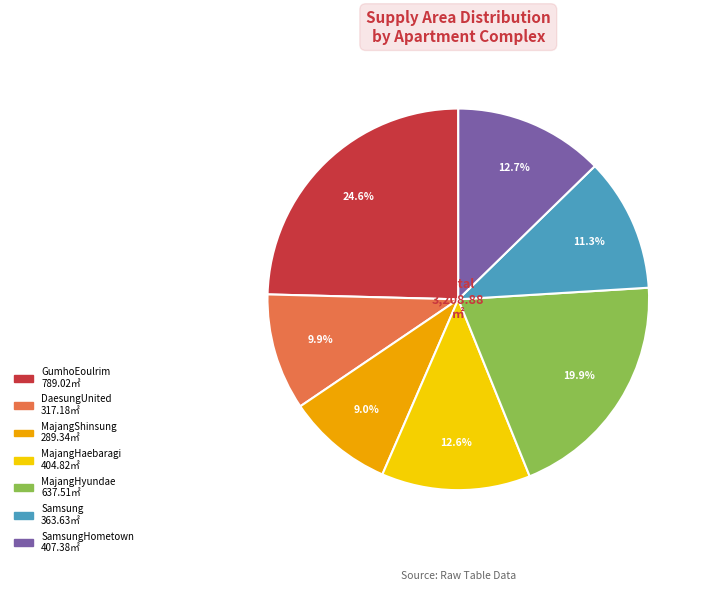

Is there a majority slice in this chart?

No